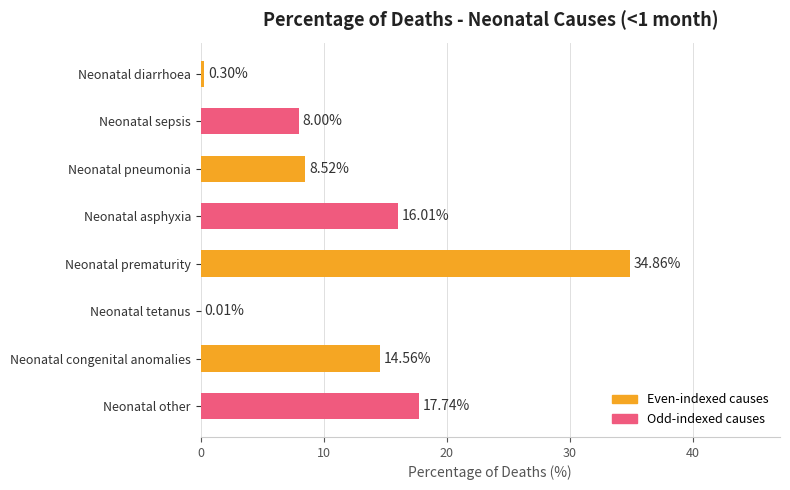

At which label is the value closest to 17?

Neonatal other